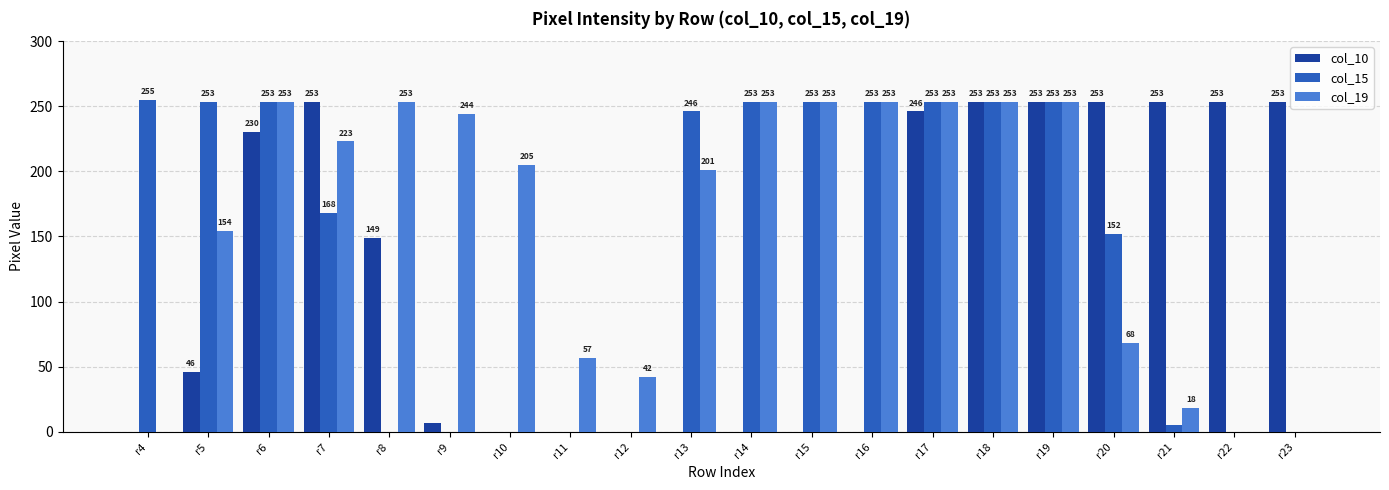

Which category has the highest value across all series?

r4